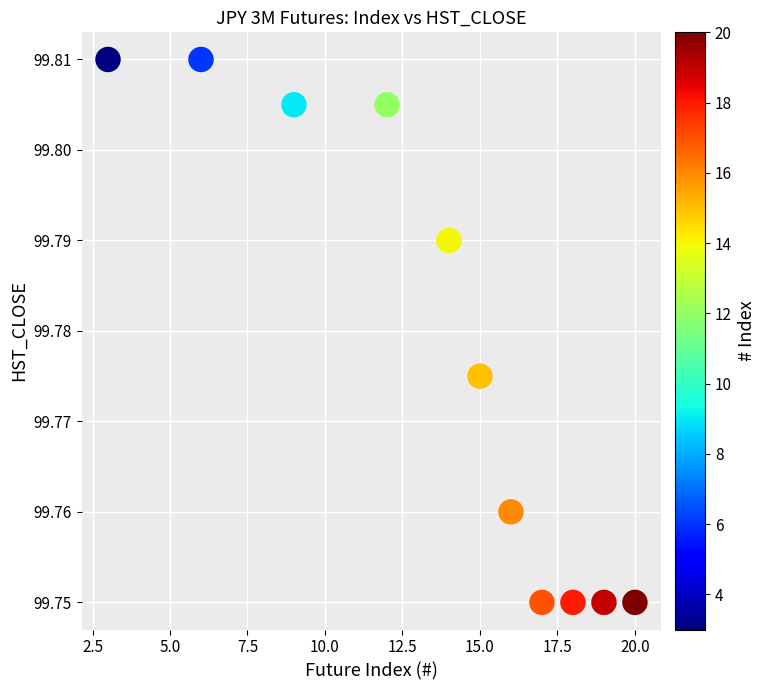

What is the average X value?

13.5